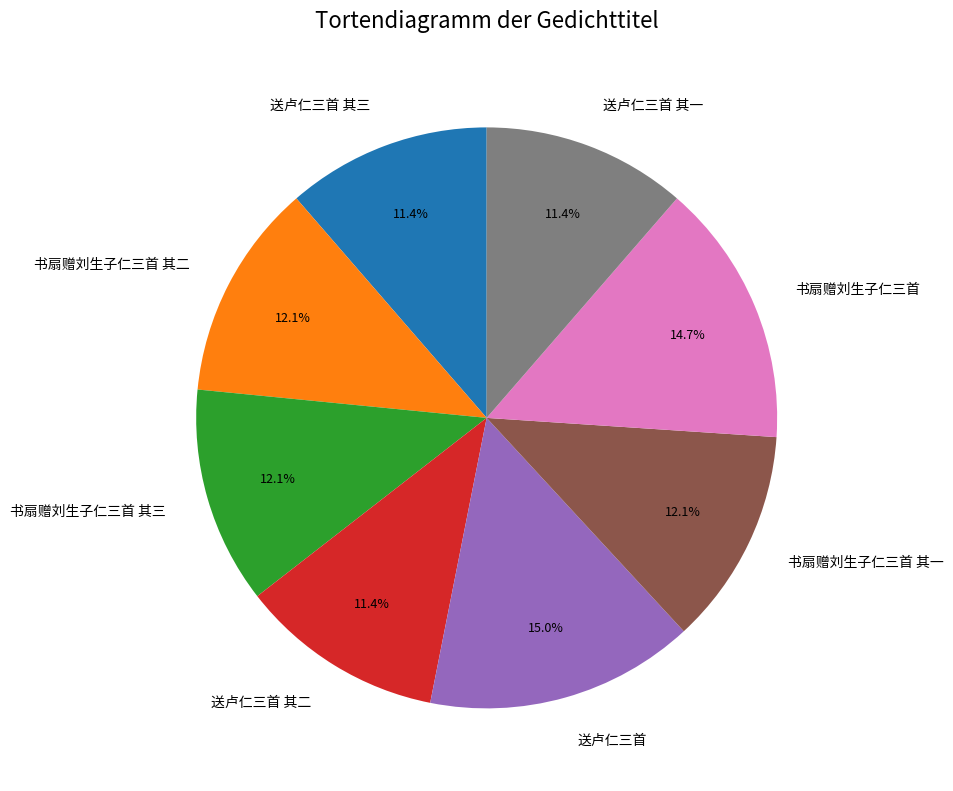

To the nearest percent, what percentage of the pie is 送卢仁三首 其二?

11%